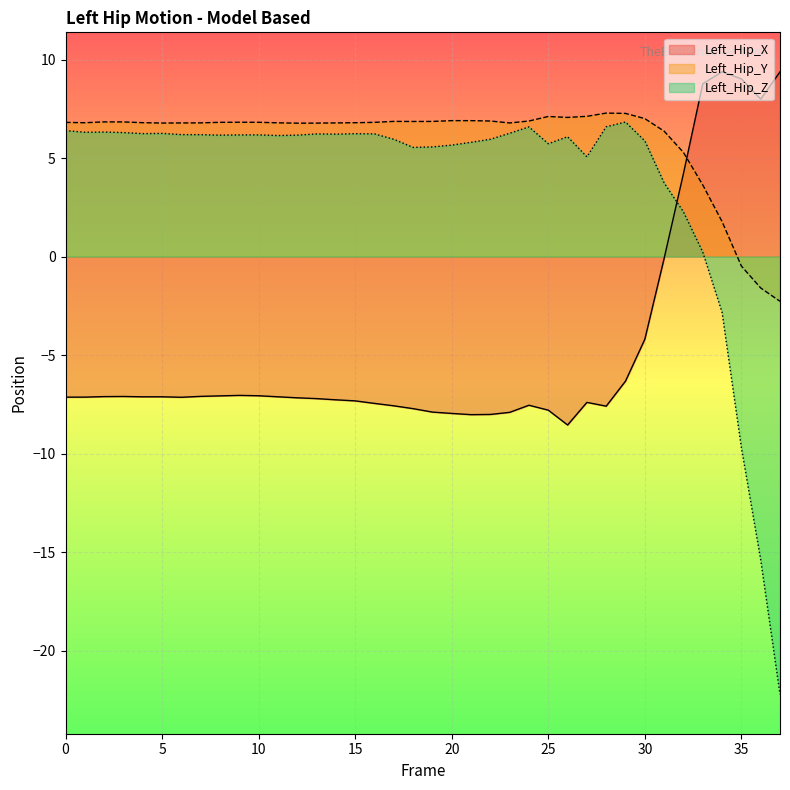

At which label is Left_Hip_X closest to 0?

31